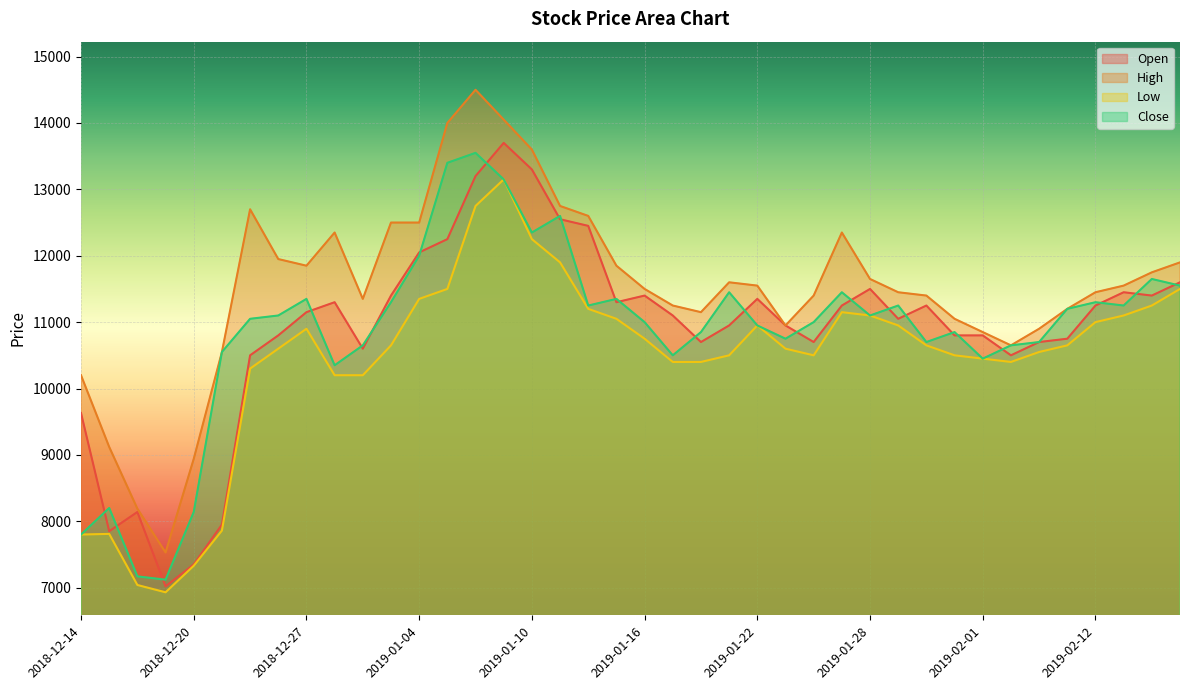

List the labels in order of Close value, largest first.

2019-01-08, 2019-01-07, 2019-01-09, 2019-01-11, 2019-01-10, 2019-01-04, 2019-02-14, 2019-02-15, 2019-01-21, 2019-01-25, 2018-12-27, 2019-01-15, 2019-01-03, 2019-02-12, 2019-01-14, 2019-01-29, 2019-02-13, 2019-02-11, 2018-12-26, 2019-01-28, 2018-12-24, 2019-01-16, 2019-01-24, 2019-01-22, 2019-01-18, 2019-01-31, 2019-01-23, 2019-01-30, 2019-02-08, 2019-01-02, 2019-02-07, 2018-12-21, 2019-01-17, 2019-02-01, 2018-12-28, 2018-12-17, 2018-12-20, 2018-12-14, 2018-12-18, 2018-12-19